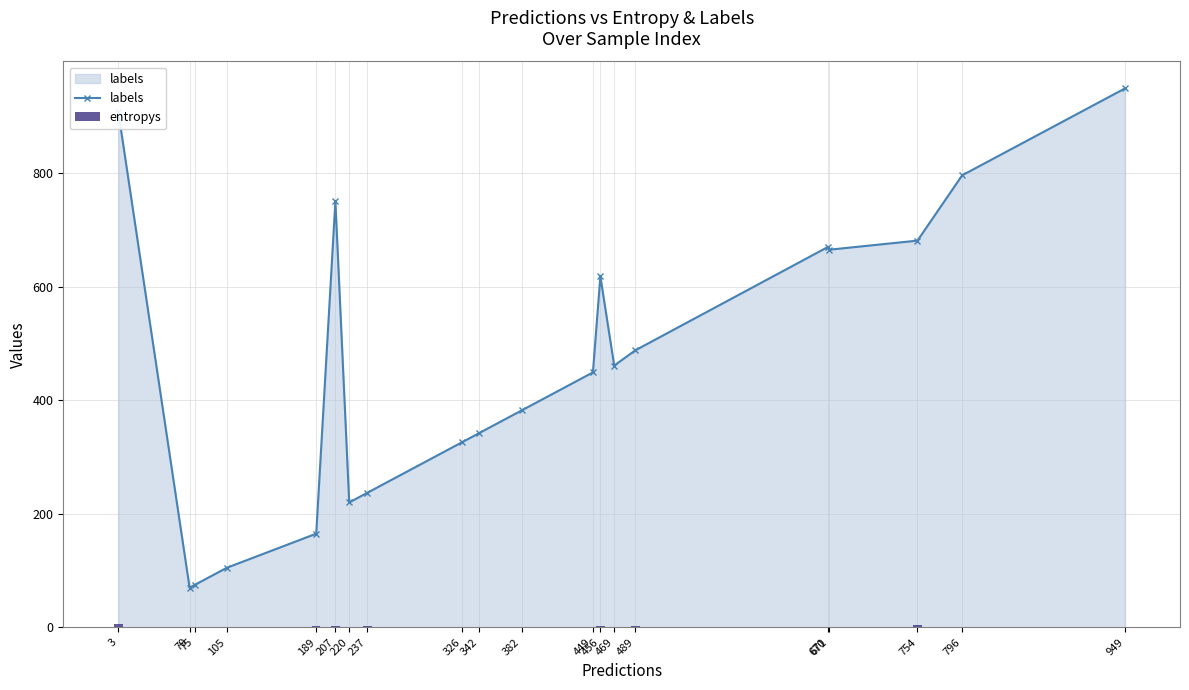

What value does the entropys series have at 326?

0.1